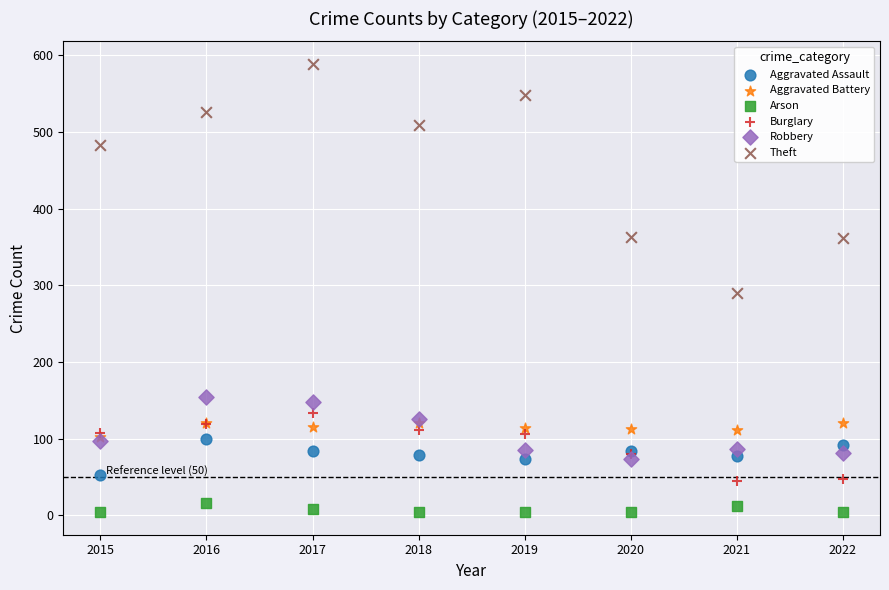

In the Theft series, what Y value is closest to 439?

483